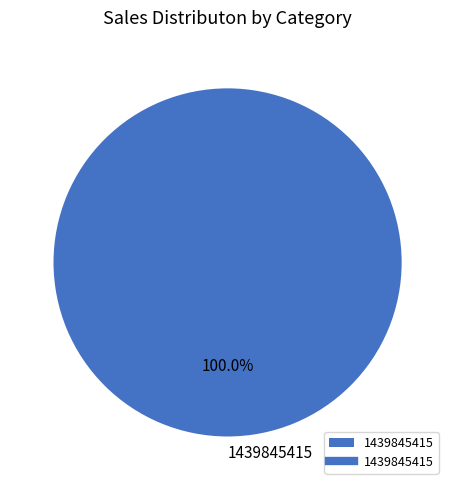

Is there any slice that represents more than half of the pie?

Yes